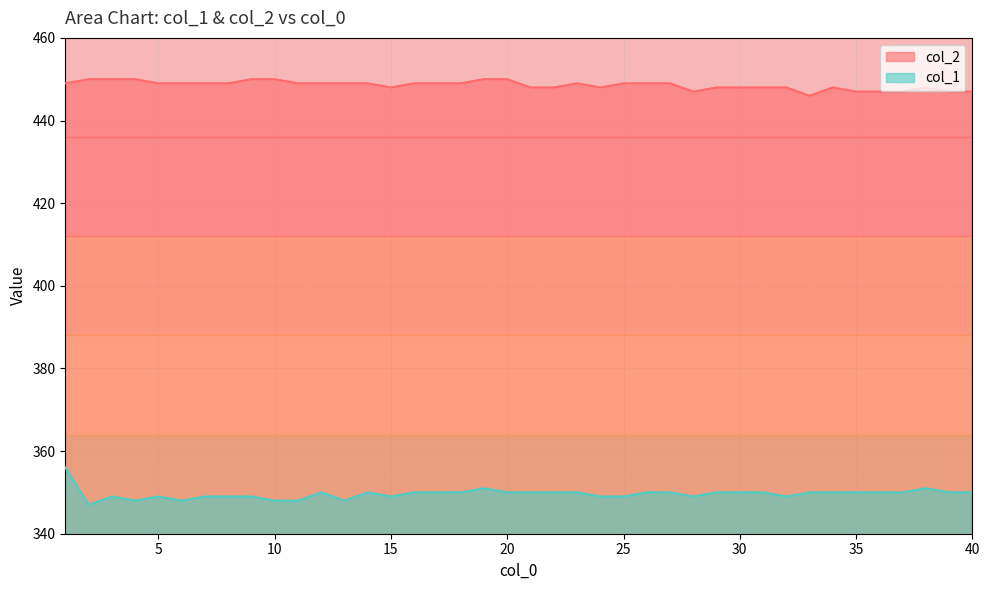

What is the maximum value for col_2?

450